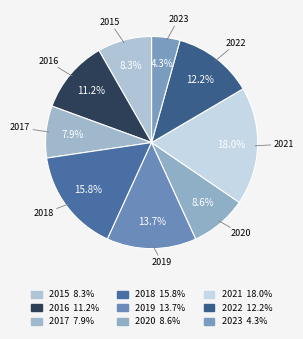

To the nearest percent, what is the average slice percentage?

11%